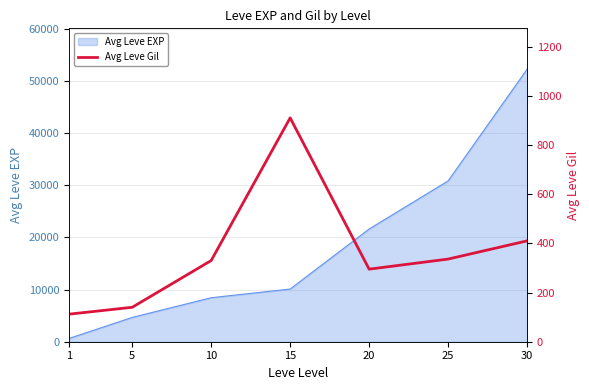

Rank the categories by Avg Leve EXP value from highest to lowest.

30, 25, 20, 15, 10, 5, 1